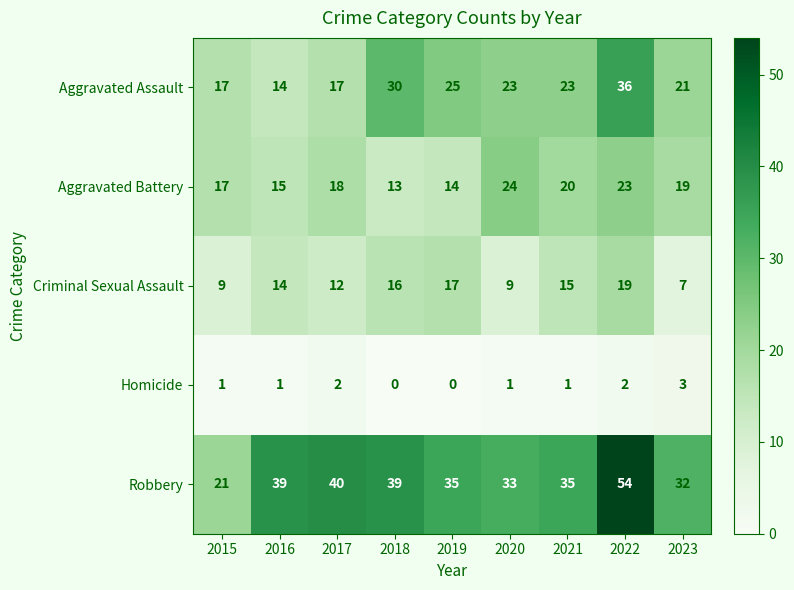

At which label does Robbery first exceed 35?

2016